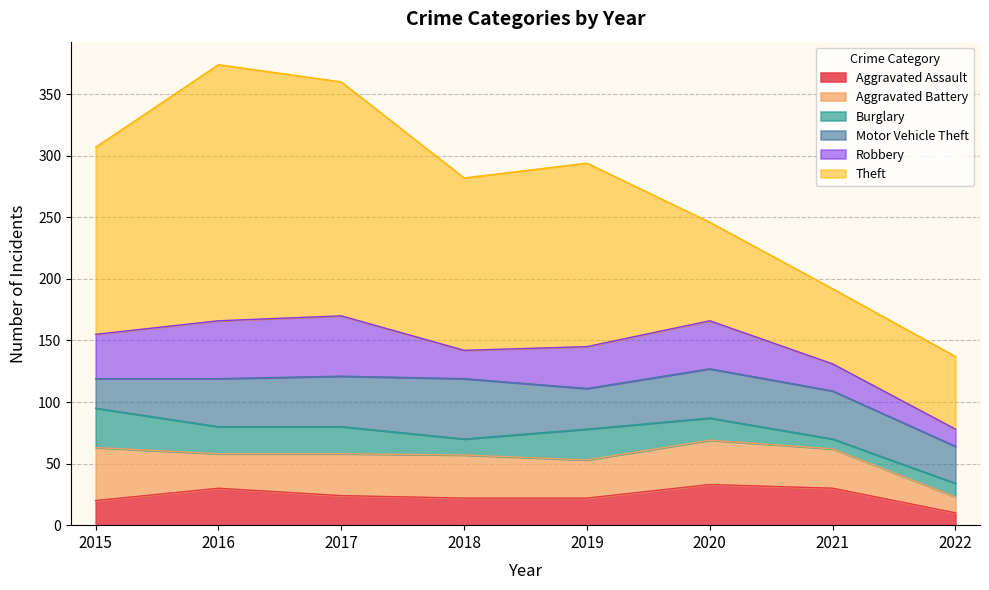

Which has a higher value, 2021 or 2016?

2021